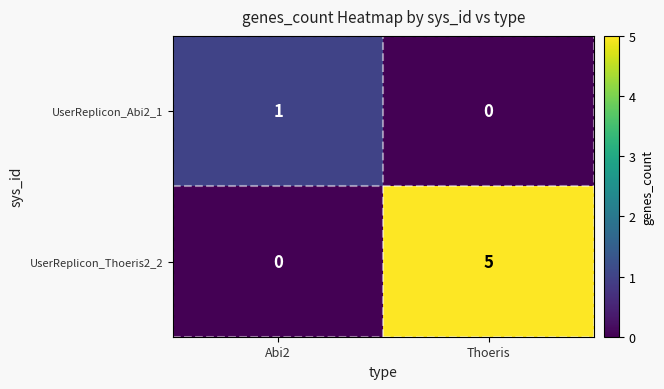

What is the greatest value displayed?

5